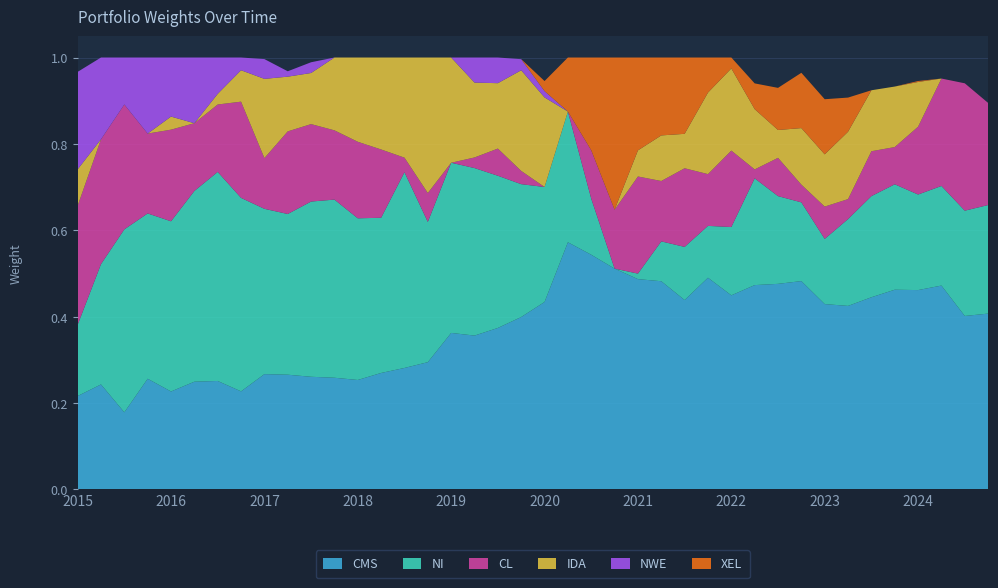

Reading left to right, list all the values displayed in this chart.

CMS: 2015-01-01=0.2	2015-04-01=0.2	2015-07-01=0.2	2015-10-01=0.3	2016-01-01=0.2	2016-04-01=0.2	2016-07-01=0.3	2016-10-01=0.2	2017-01-01=0.3	2017-04-01=0.3	2017-07-01=0.3	2017-10-01=0.3	2018-01-01=0.3	2018-04-01=0.3	2018-07-01=0.3	2018-10-01=0.3	2019-01-01=0.4	2019-04-01=0.4	2019-07-01=0.4	2019-10-01=0.4	2020-01-01=0.4	2020-04-01=0.6	2020-07-01=0.5	2020-10-01=0.5	2021-01-01=0.5	2021-04-01=0.5	2021-07-01=0.4	2021-10-01=0.5	2022-01-01=0.4	2022-04-01=0.5	2022-07-01=0.5	2022-10-01=0.5	2023-01-01=0.4	2023-04-01=0.4	2023-07-01=0.4	2023-10-01=0.5	2024-01-01=0.5	2024-04-01=0.5	2024-07-01=0.4	2024-10-01=0.4
NI: 2015-01-01=0.2	2015-04-01=0.3	2015-07-01=0.4	2015-10-01=0.4	2016-01-01=0.4	2016-04-01=0.4	2016-07-01=0.5	2016-10-01=0.4	2017-01-01=0.4	2017-04-01=0.4	2017-07-01=0.4	2017-10-01=0.4	2018-01-01=0.4	2018-04-01=0.4	2018-07-01=0.5	2018-10-01=0.3	2019-01-01=0.4	2019-04-01=0.4	2019-07-01=0.4	2019-10-01=0.3	2020-01-01=0.3	2020-04-01=0.3	2020-07-01=0.1	2020-10-01=0.0	2021-01-01=0.0	2021-04-01=0.1	2021-07-01=0.1	2021-10-01=0.1	2022-01-01=0.2	2022-04-01=0.2	2022-07-01=0.2	2022-10-01=0.2	2023-01-01=0.2	2023-04-01=0.2	2023-07-01=0.2	2023-10-01=0.2	2024-01-01=0.2	2024-04-01=0.2	2024-07-01=0.2	2024-10-01=0.3
CL: 2015-01-01=0.3	2015-04-01=0.3	2015-07-01=0.3	2015-10-01=0.2	2016-01-01=0.2	2016-04-01=0.2	2016-07-01=0.2	2016-10-01=0.2	2017-01-01=0.1	2017-04-01=0.2	2017-07-01=0.2	2017-10-01=0.2	2018-01-01=0.2	2018-04-01=0.2	2018-07-01=0.0	2018-10-01=0.1	2019-01-01=0.0	2019-04-01=0.0	2019-07-01=0.1	2019-10-01=0.0	2020-01-01=0.0	2020-04-01=0.0	2020-07-01=0.1	2020-10-01=0.1	2021-01-01=0.2	2021-04-01=0.1	2021-07-01=0.2	2021-10-01=0.1	2022-01-01=0.2	2022-04-01=0.0	2022-07-01=0.1	2022-10-01=0.0	2023-01-01=0.1	2023-04-01=0.0	2023-07-01=0.1	2023-10-01=0.1	2024-01-01=0.2	2024-04-01=0.2	2024-07-01=0.3	2024-10-01=0.2
IDA: 2015-01-01=0.1	2015-04-01=0.0	2015-07-01=0.0	2015-10-01=0.0	2016-01-01=0.0	2016-04-01=0.0	2016-07-01=0.0	2016-10-01=0.1	2017-01-01=0.2	2017-04-01=0.1	2017-07-01=0.1	2017-10-01=0.2	2018-01-01=0.2	2018-04-01=0.2	2018-07-01=0.2	2018-10-01=0.3	2019-01-01=0.2	2019-04-01=0.2	2019-07-01=0.2	2019-10-01=0.2	2020-01-01=0.2	2020-04-01=0.0	2020-07-01=0.0	2020-10-01=0.0	2021-01-01=0.1	2021-04-01=0.1	2021-07-01=0.1	2021-10-01=0.2	2022-01-01=0.2	2022-04-01=0.1	2022-07-01=0.1	2022-10-01=0.1	2023-01-01=0.1	2023-04-01=0.2	2023-07-01=0.1	2023-10-01=0.1	2024-01-01=0.1	2024-04-01=0.0	2024-07-01=0.0	2024-10-01=0.0
NWE: 2015-01-01=0.2	2015-04-01=0.2	2015-07-01=0.1	2015-10-01=0.2	2016-01-01=0.1	2016-04-01=0.2	2016-07-01=0.1	2016-10-01=0.0	2017-01-01=0.0	2017-04-01=0.0	2017-07-01=0.0	2017-10-01=0.0	2018-01-01=0.0	2018-04-01=0.0	2018-07-01=0.0	2018-10-01=0.0	2019-01-01=0.0	2019-04-01=0.1	2019-07-01=0.1	2019-10-01=0.0	2020-01-01=0.0	2020-04-01=0.0	2020-07-01=0.0	2020-10-01=0.0	2021-01-01=0.0	2021-04-01=0.0	2021-07-01=0.0	2021-10-01=0.0	2022-01-01=0.0	2022-04-01=0.0	2022-07-01=0.0	2022-10-01=0.0	2023-01-01=0.0	2023-04-01=0.0	2023-07-01=0.0	2023-10-01=0.0	2024-01-01=0.0	2024-04-01=0.0	2024-07-01=0.0	2024-10-01=0.0
XEL: 2015-01-01=0.0	2015-04-01=0.0	2015-07-01=0.0	2015-10-01=0.0	2016-01-01=0.0	2016-04-01=0.0	2016-07-01=0.0	2016-10-01=0.0	2017-01-01=0.0	2017-04-01=0.0	2017-07-01=0.0	2017-10-01=0.0	2018-01-01=0.0	2018-04-01=0.0	2018-07-01=0.0	2018-10-01=0.0	2019-01-01=0.0	2019-04-01=0.0	2019-07-01=0.0	2019-10-01=0.0	2020-01-01=0.0	2020-04-01=0.1	2020-07-01=0.2	2020-10-01=0.4	2021-01-01=0.2	2021-04-01=0.2	2021-07-01=0.2	2021-10-01=0.1	2022-01-01=0.0	2022-04-01=0.1	2022-07-01=0.1	2022-10-01=0.1	2023-01-01=0.1	2023-04-01=0.1	2023-07-01=0.0	2023-10-01=0.0	2024-01-01=0.0	2024-04-01=0.0	2024-07-01=0.0	2024-10-01=0.0